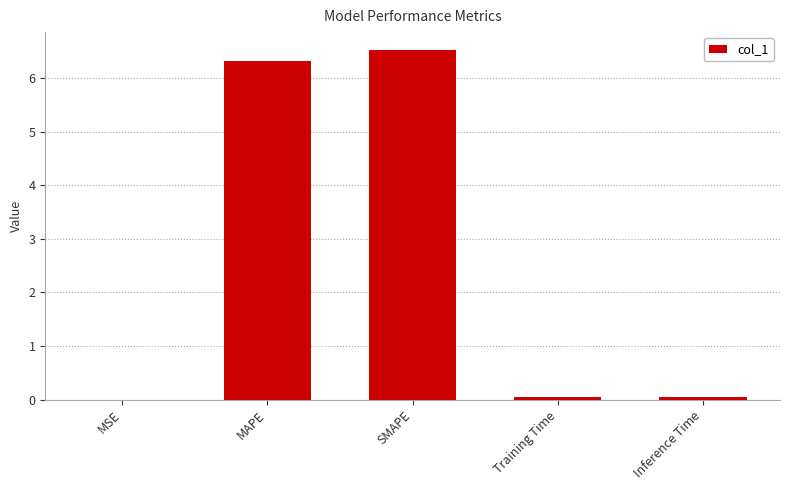

Which category has the highest value across all series?

SMAPE